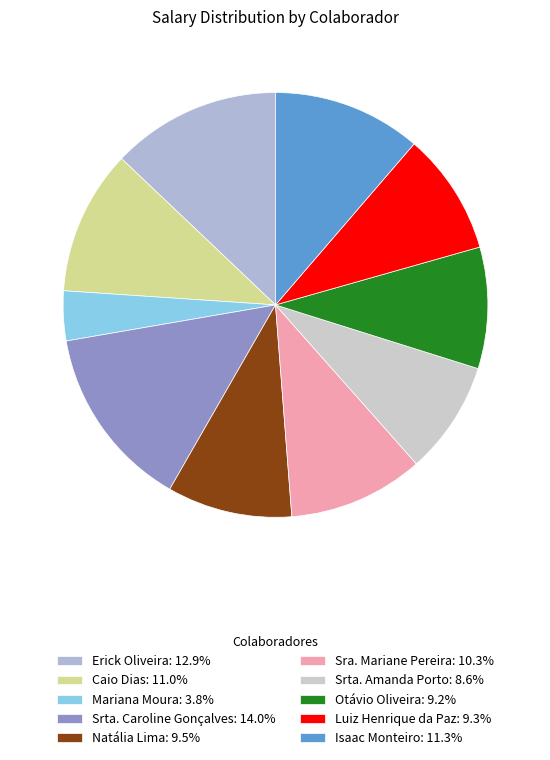

Count the number of slices in the pie.

10